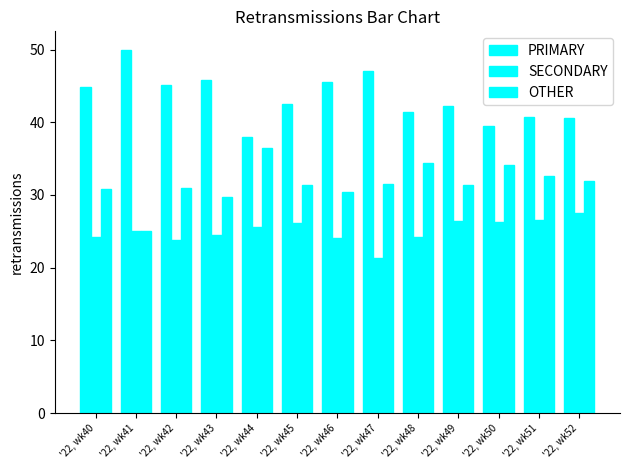

At '22, wk49, list the series in order from largest to smallest.

PRIMARY, OTHER, SECONDARY